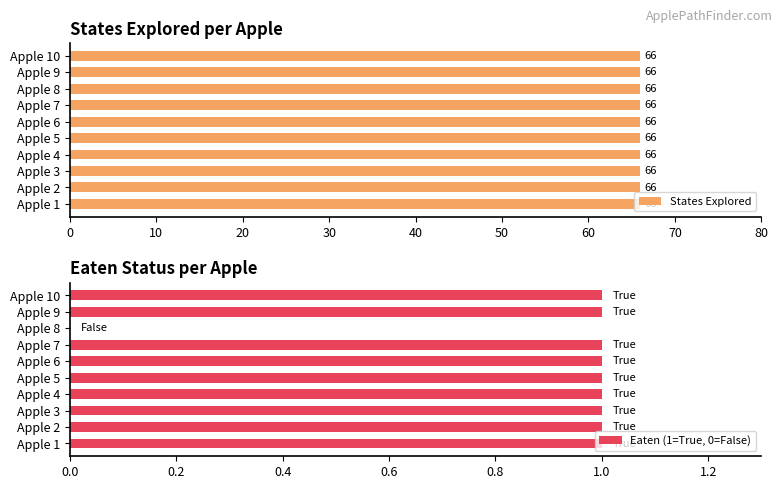

Is it true that Eaten (1=True, 0=False) equals 1 at Apple 10?

True